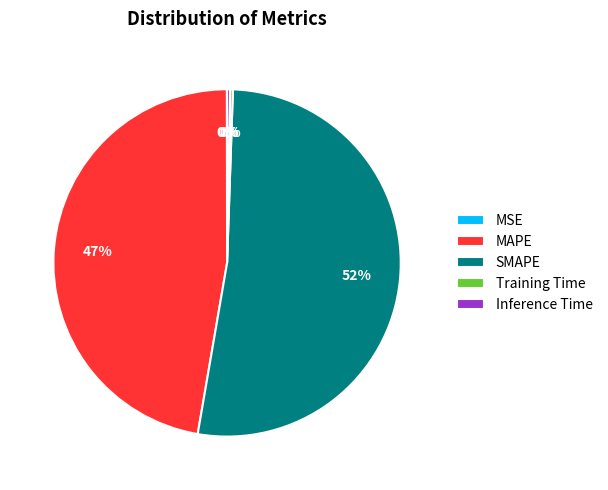

To the nearest percent, what portion does MAPE represent?

47%